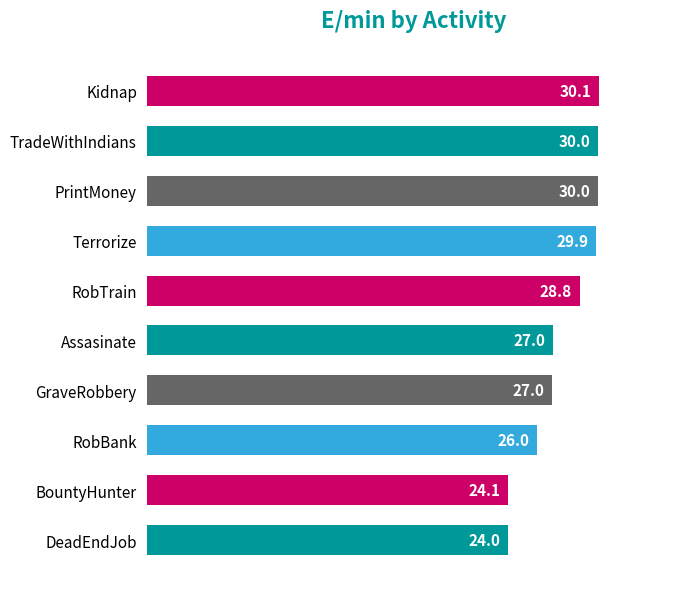

Reading bottom to top, transcribe all the data shown in this chart.

24.0	24.1	26.0	27.0	27.0	28.8	29.9	30.0	30.0	30.1